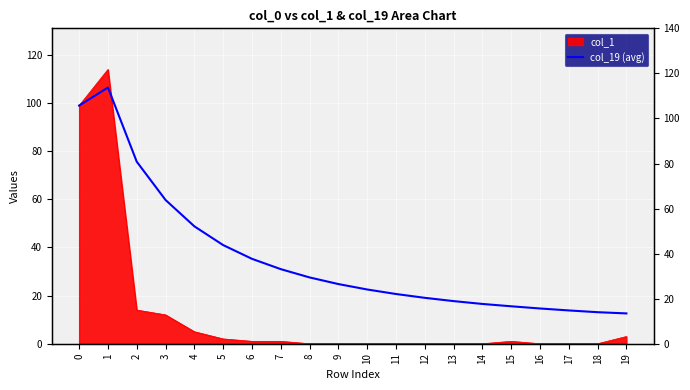

What is the sum of all values?

715.6